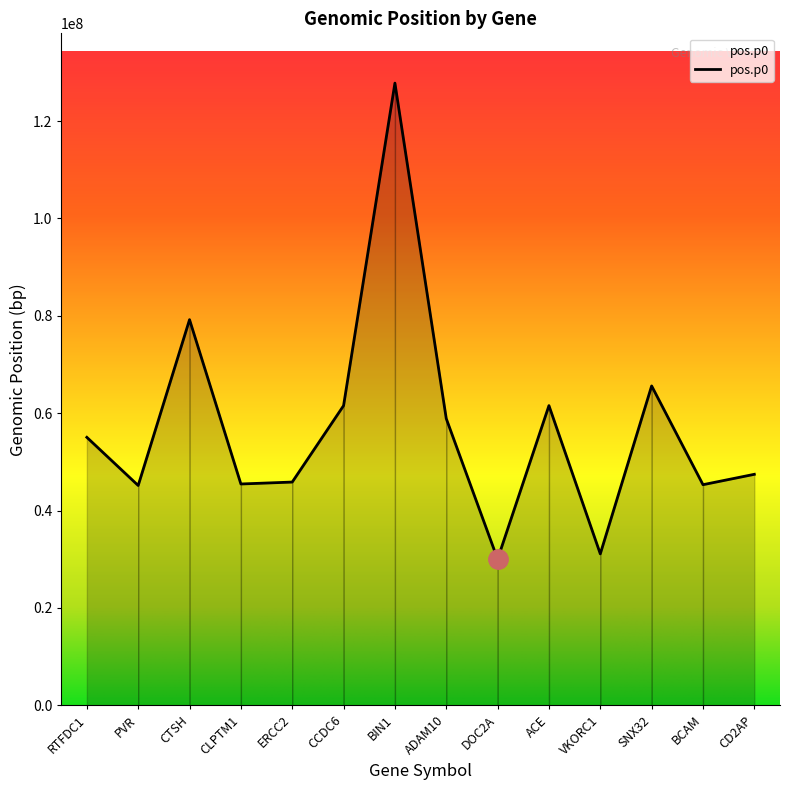

The chart shows a value of 127805603 at BIN1. True or false?

True